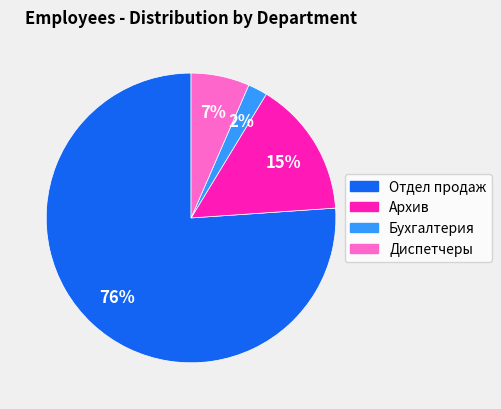

What is the ratio of the value at Бухгалтерия to the value at Диспетчеры?

0.3